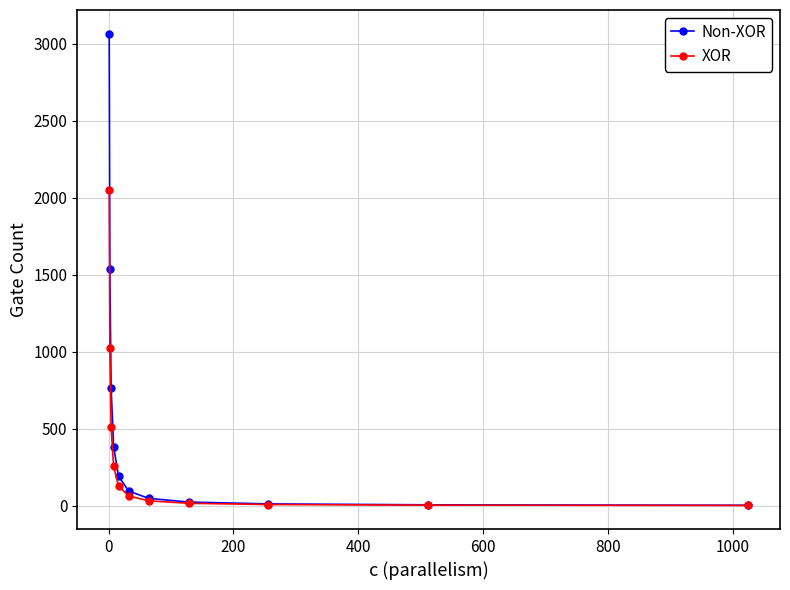

What is the value of the Non-XOR point at the 8th from the left?

24